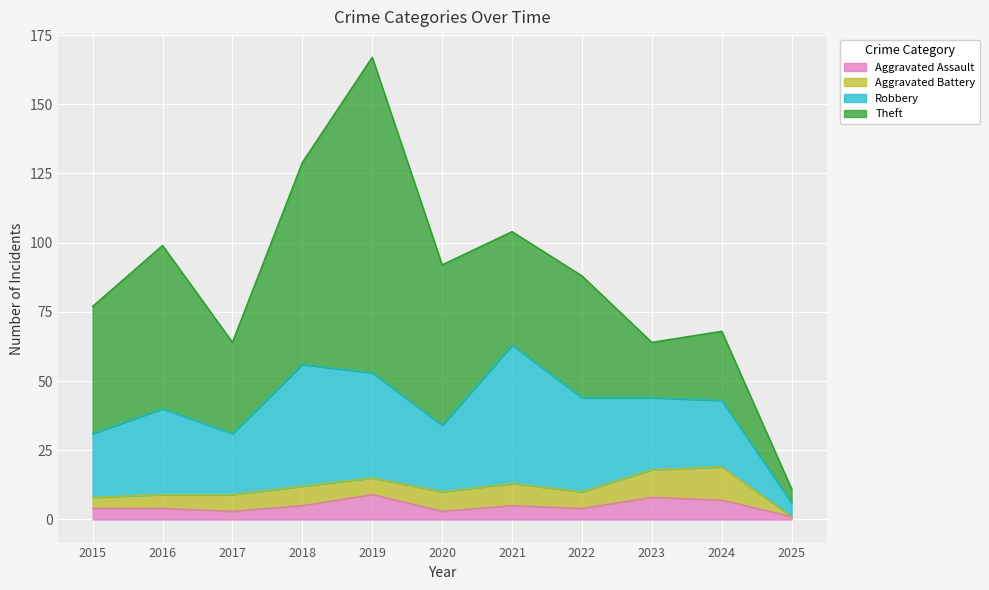

What is the total value across all series at 2018?

129